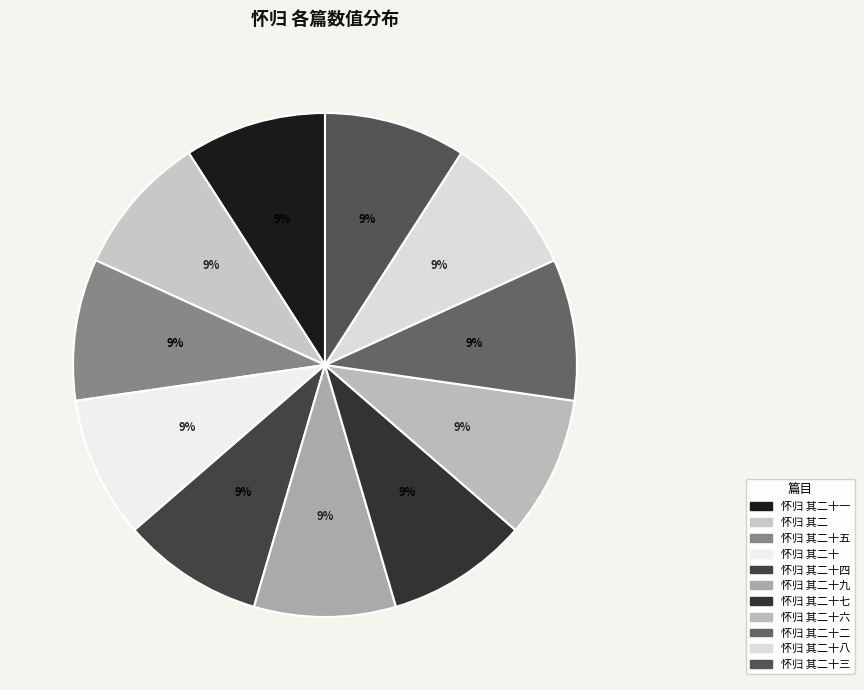

Rank the categories by value from highest to lowest.

怀归 其二十九, 怀归 其二十八, 怀归 其二十七, 怀归 其二十六, 怀归 其二十五, 怀归 其二十四, 怀归 其二十三, 怀归 其二十二, 怀归 其二十一, 怀归 其二十, 怀归 其二